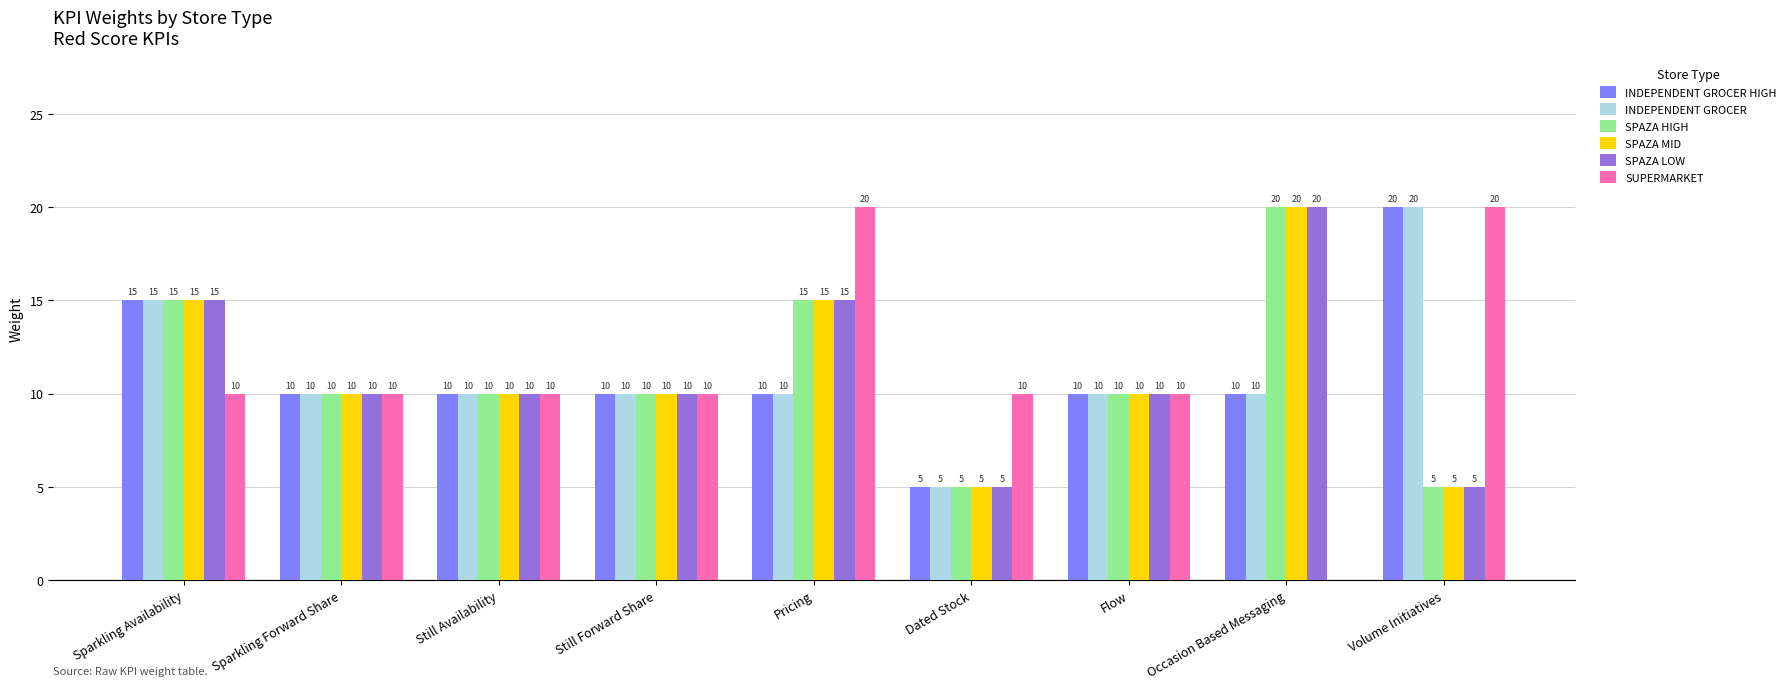

What is the maximum value for SPAZA MID?

20